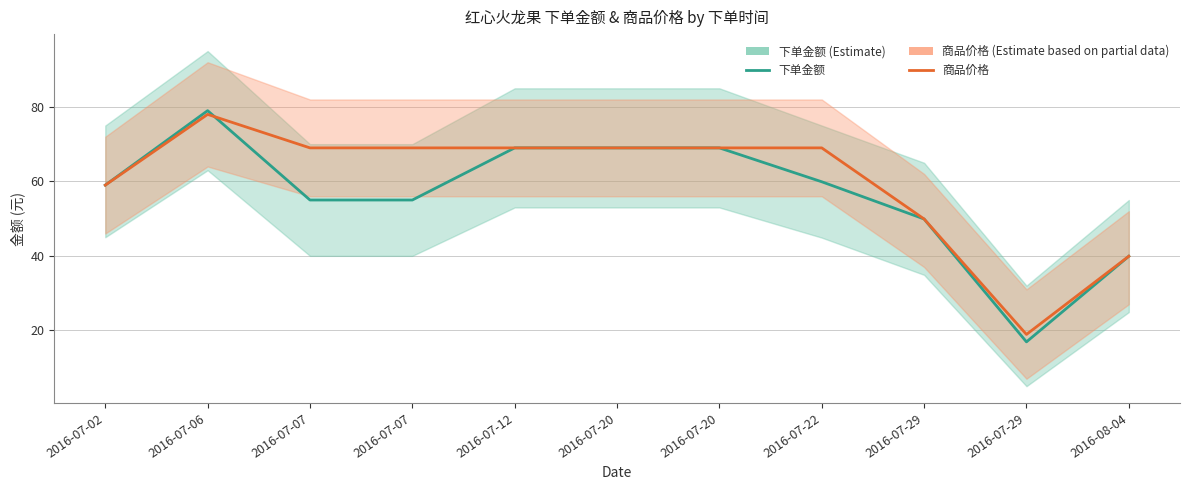

Does the chart display data point markers on the line(s)?

No